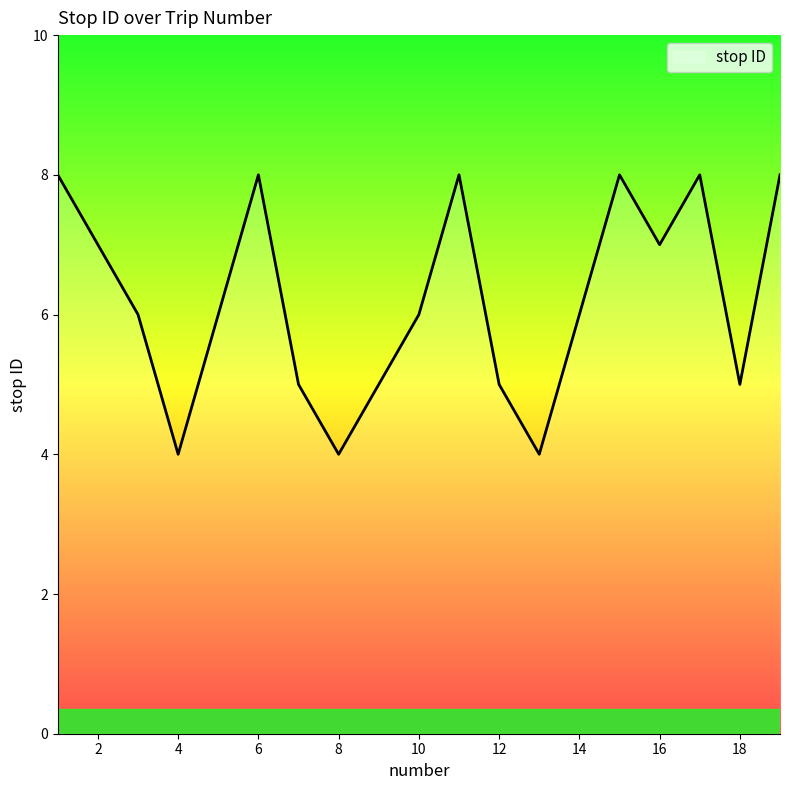

What is the minimum value shown in the chart?

4